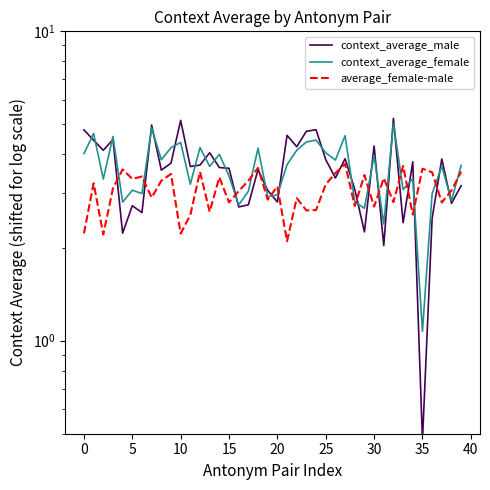

What is the value of the context_average_male point at the 32nd from the left?

2.0